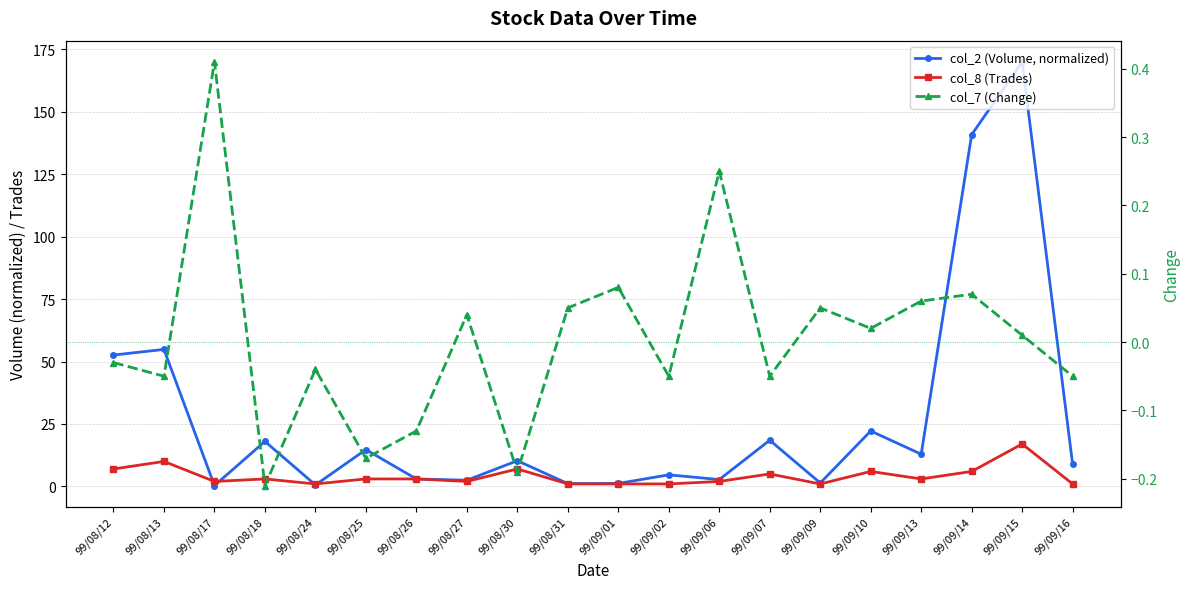

Rank the series by their average value, from lowest to highest.

col_7 (Change), col_8 (Trades), col_2 (Volume, normalized)